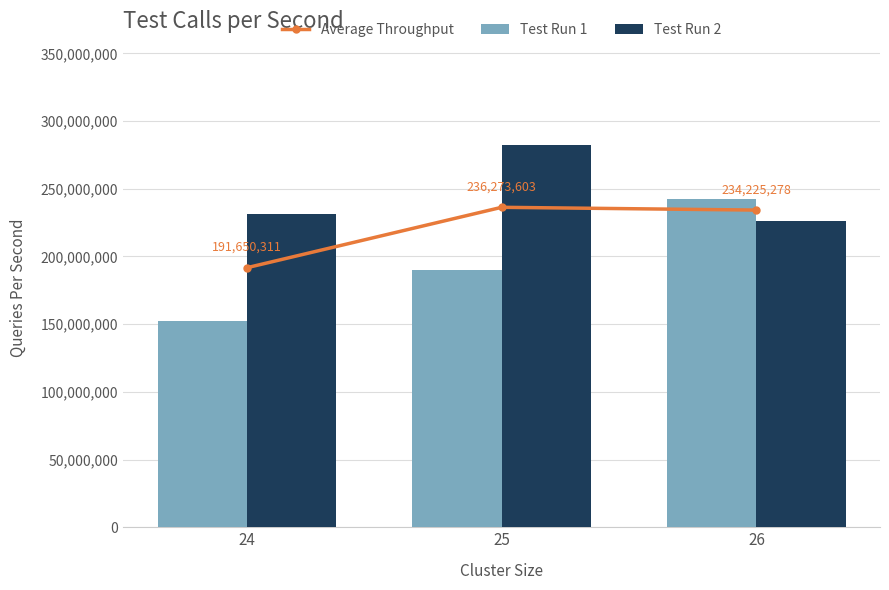

Which series has the widest spread of values?

Test Run 1